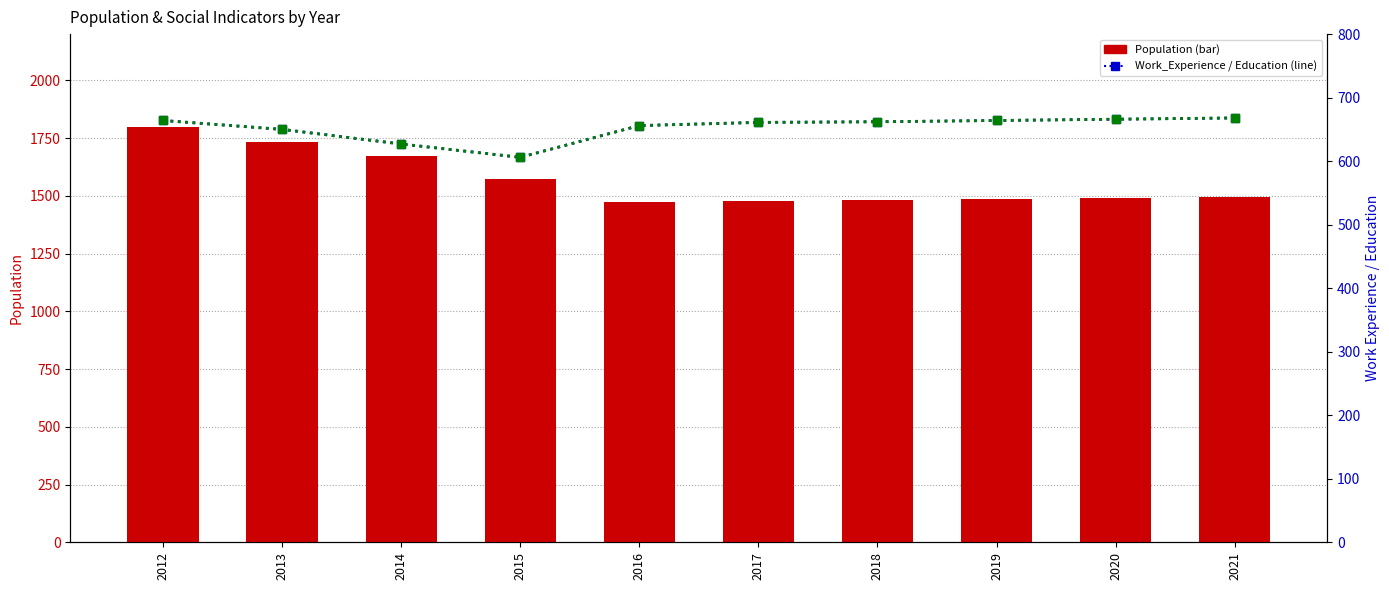

Reading left to right, what are all the values shown in this chart?

Population: 2012=1797	2013=1735	2014=1672	2015=1571	2016=1471	2017=1477	2018=1481	2019=1485	2020=1489	2021=1493
Work_Experience: 2012=664	2013=650	2014=627	2015=606	2016=656	2017=661	2018=662	2019=664	2020=666	2021=668
Education: 2012=664	2013=650	2014=627	2015=606	2016=656	2017=661	2018=662	2019=664	2020=666	2021=668